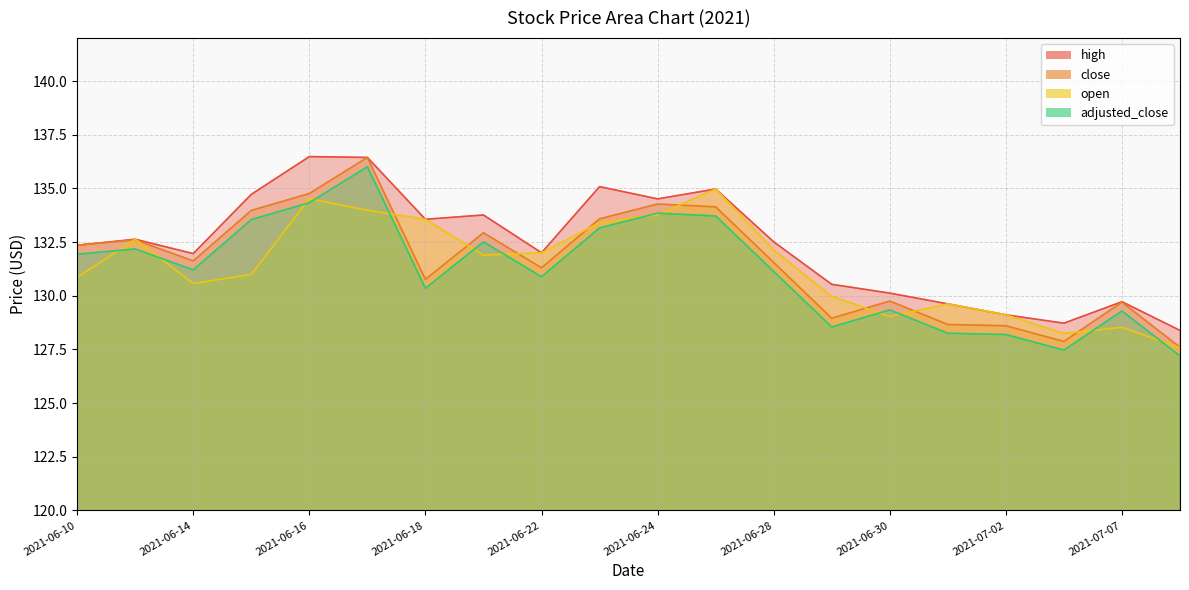

True or false: high has more than 2 points higher than both neighbors.

True